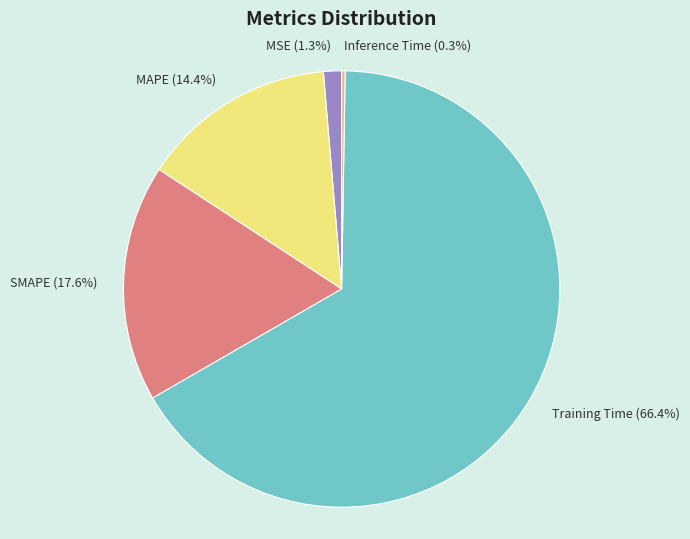

To the nearest percent, what is the difference between the MSE and Training Time slice percentages?

65%